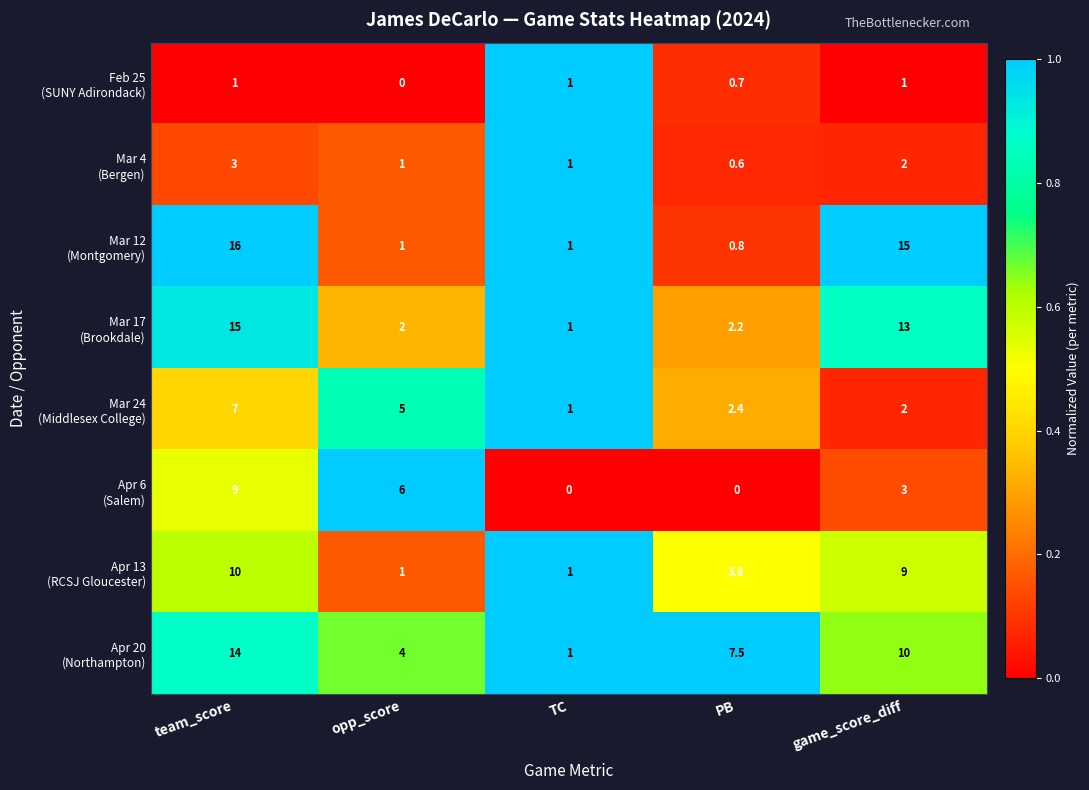

Count the number of data series in this chart.

8